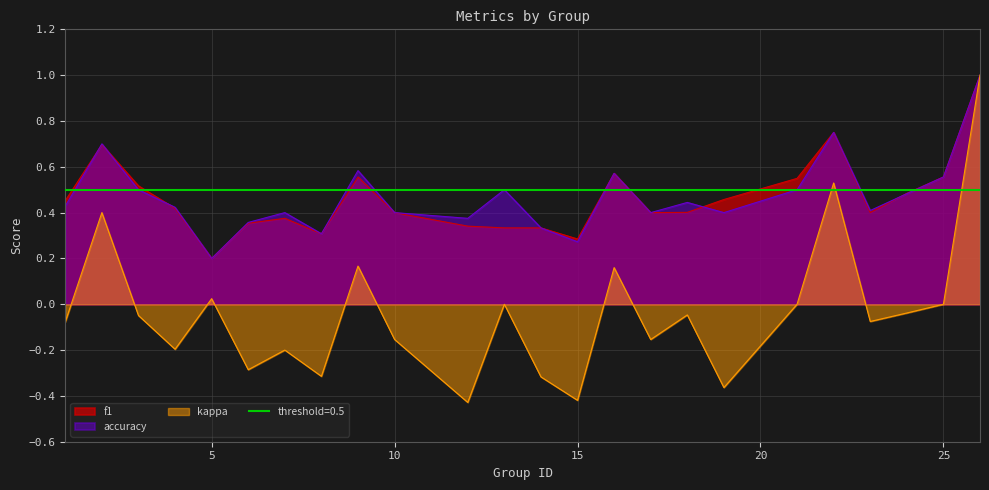

Is it true that kappa equals 0.4 at 21?

False